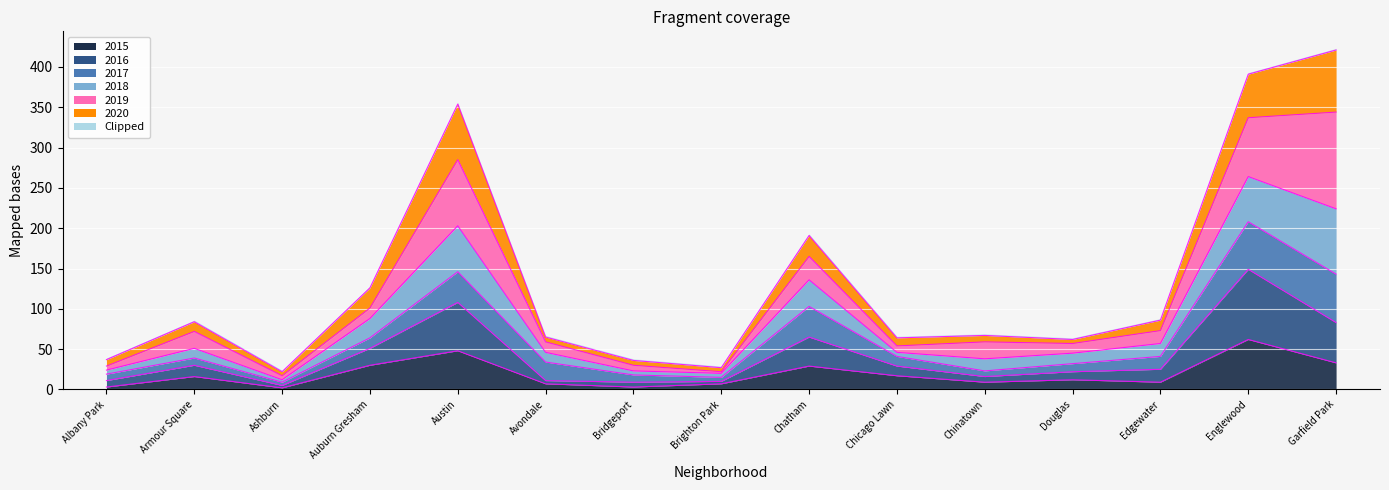

At which label is 2018 closest to 221?

Chatham